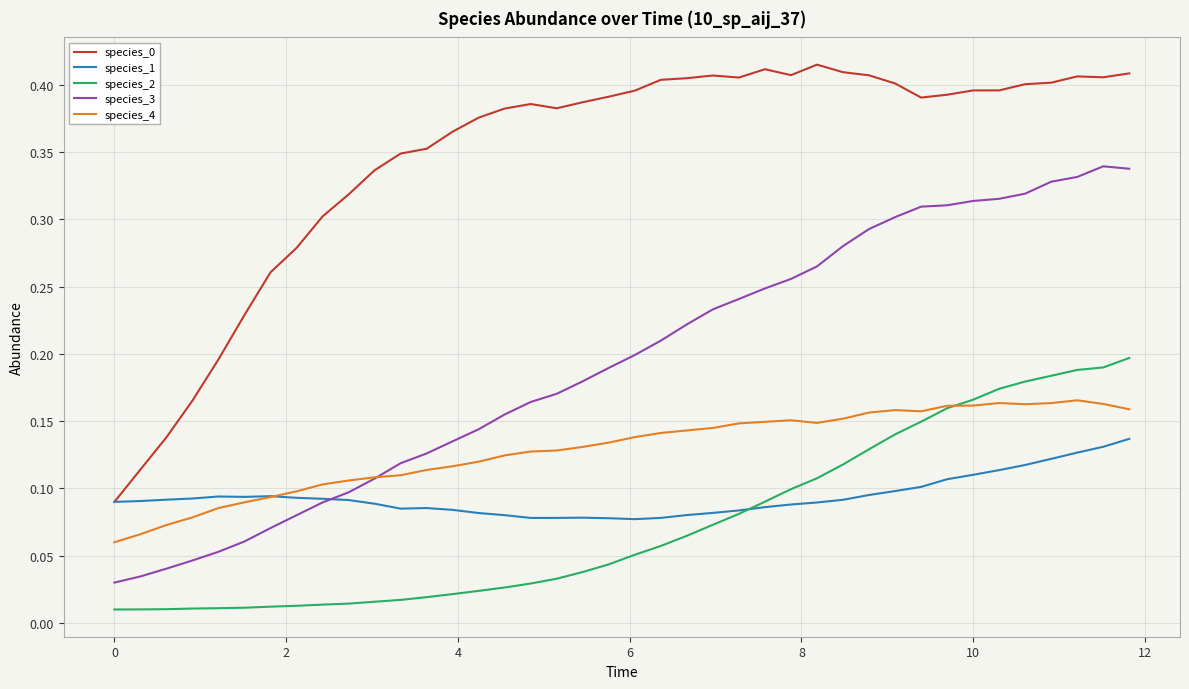

True or false: species_0 and species_4 cross at least once.

False